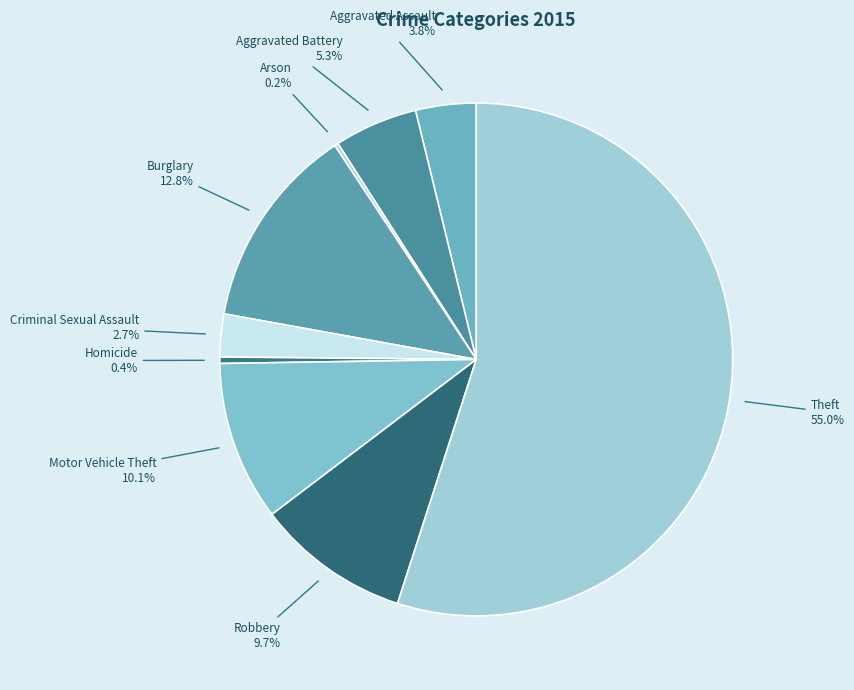

The Burglary slice represents 8% of the pie. True or false?

False